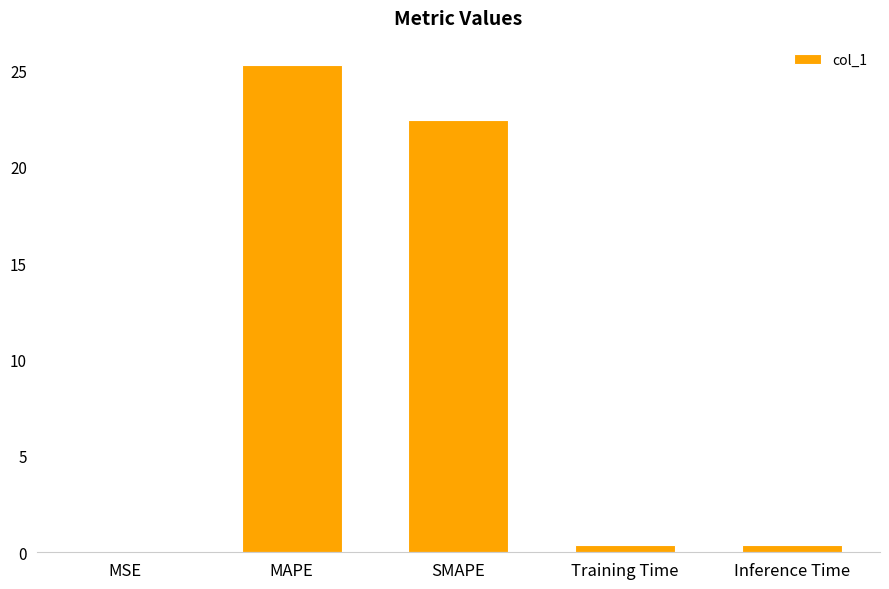

What value does the data have at SMAPE?

22.4